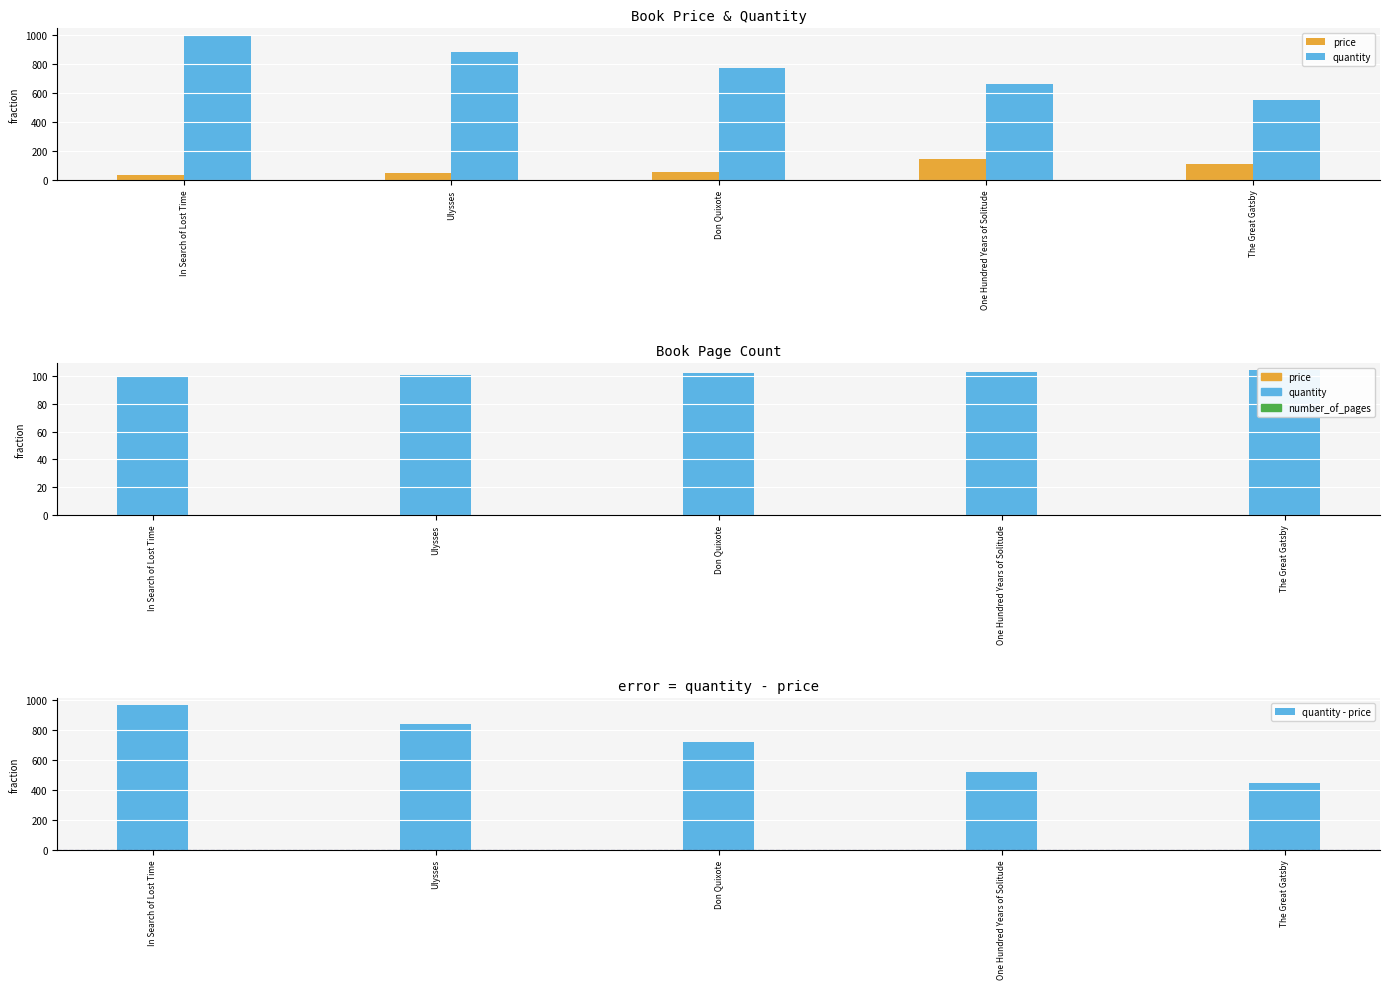

Where is price nearest to the value 90?

The Great Gatsby